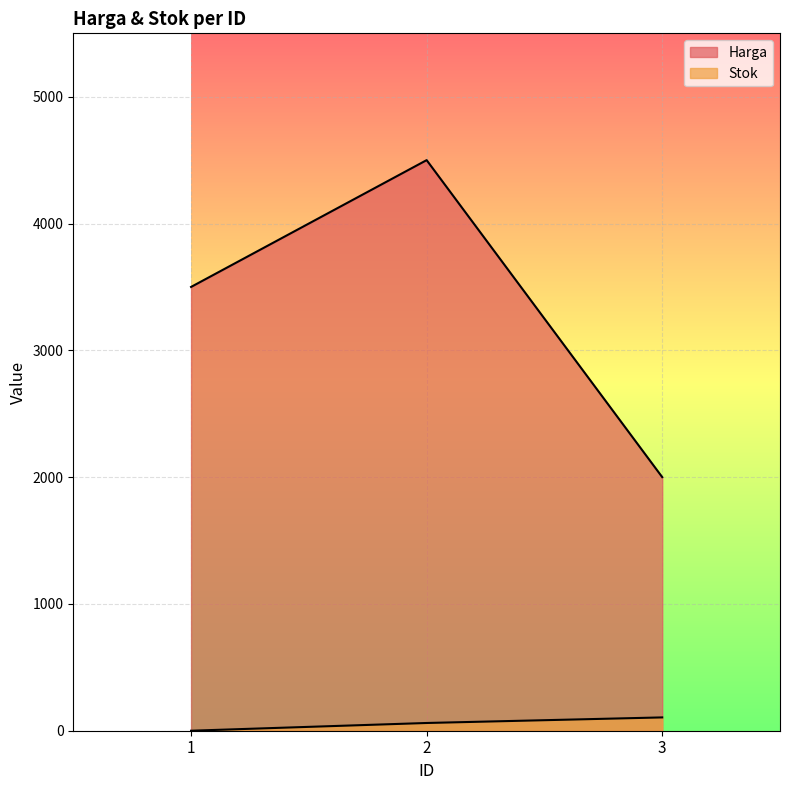

What is the average value of the Harga series?

3333